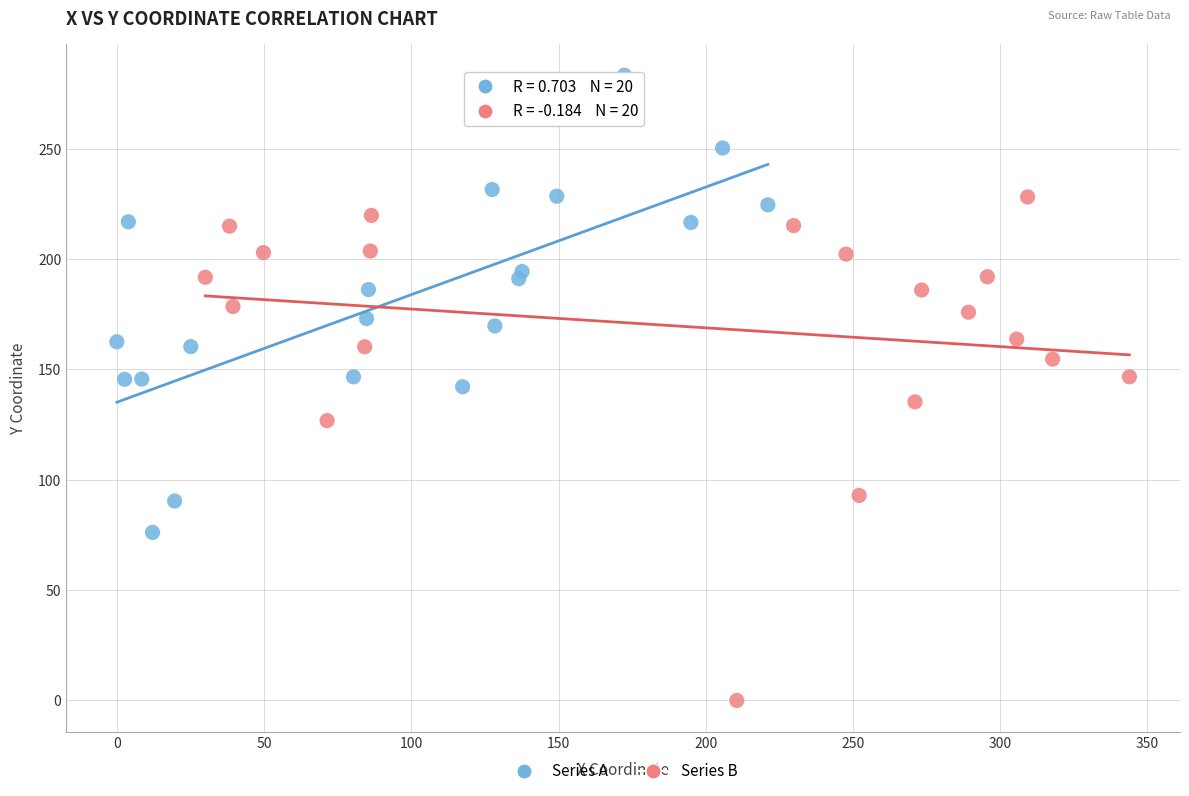

Which series contains the highest Y value?

Series A